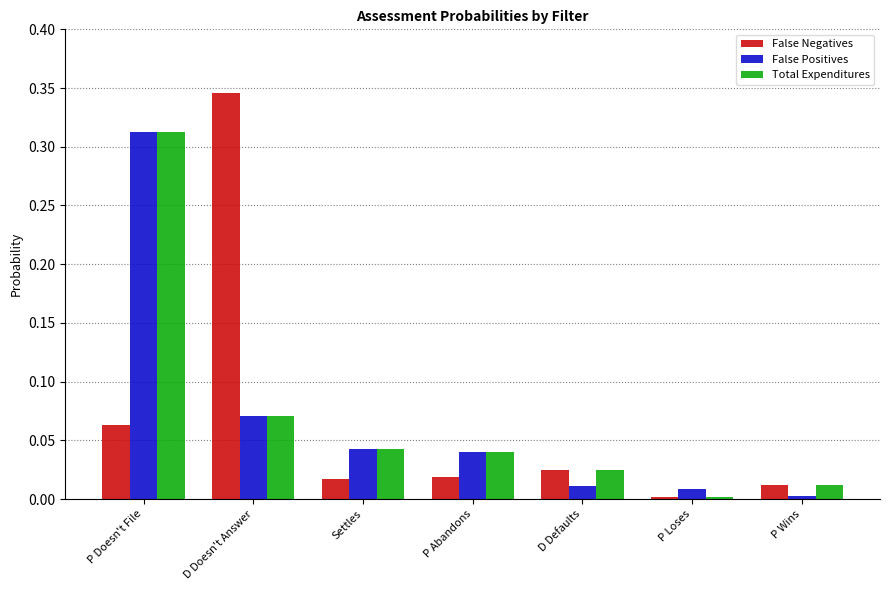

Which category has the highest value across all series?

D Doesn't Answer